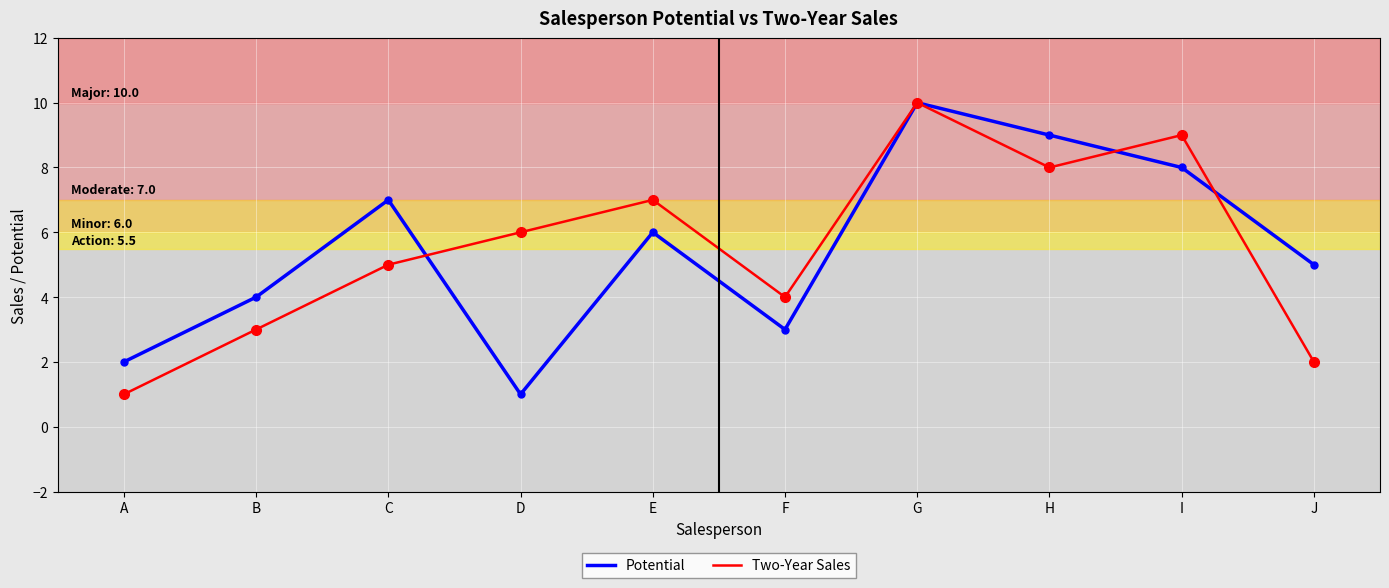

In Potential, how many points are higher than both neighbors (excluding endpoints)?

3